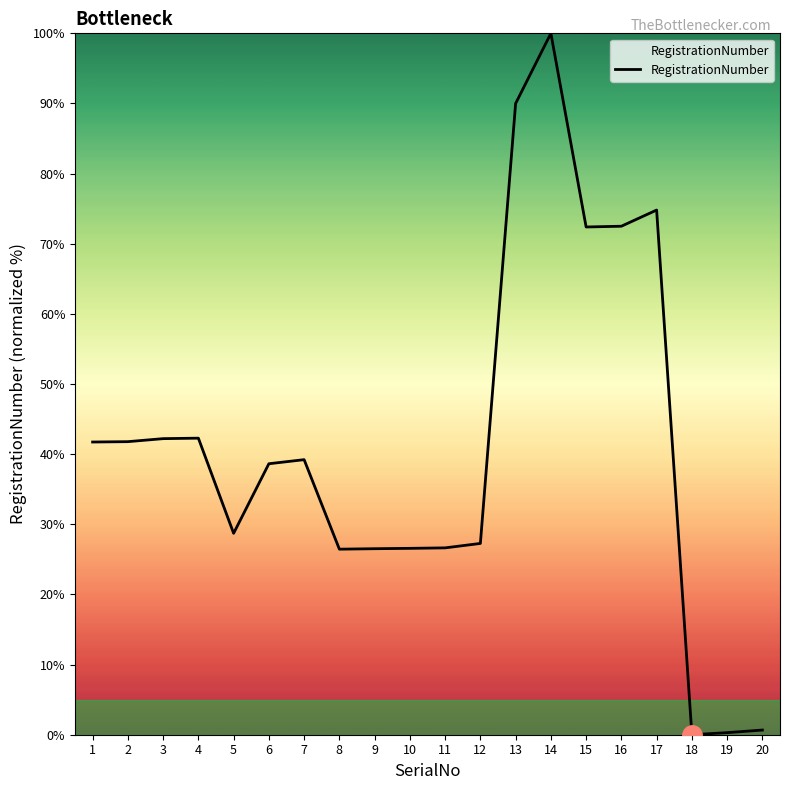

Which category has the highest value across all series?

14